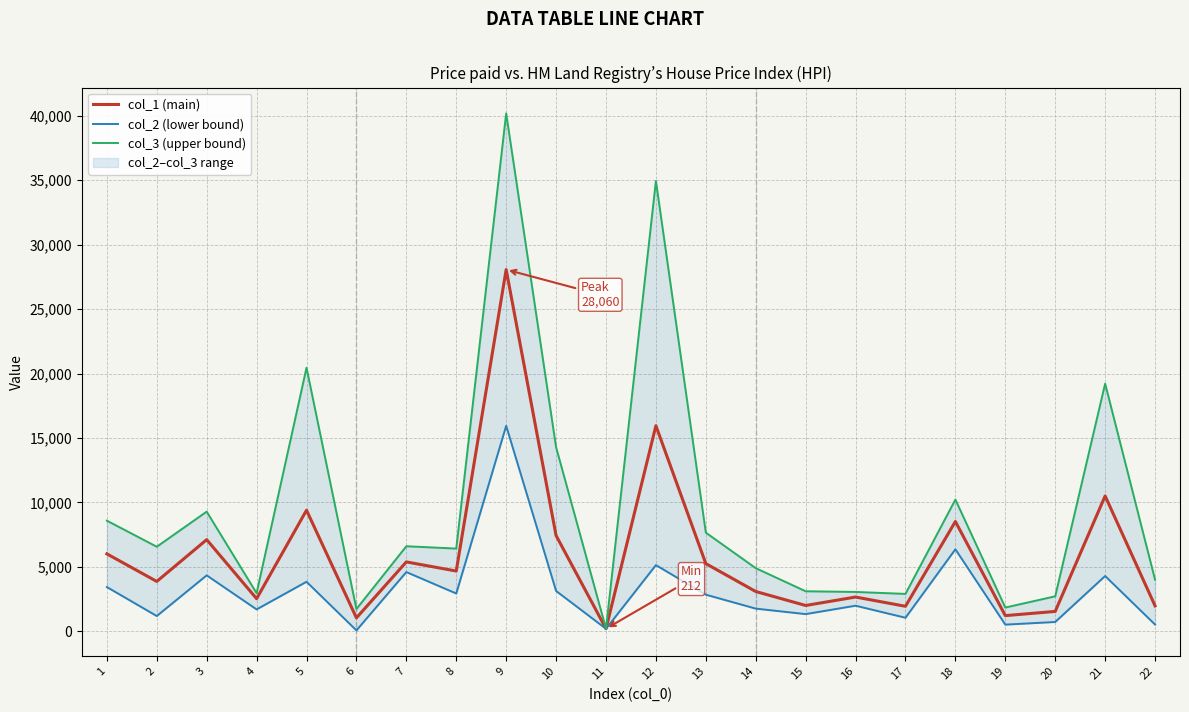

Reading left to right, transcribe all the data shown in this chart.

col_1 (main): 1=6017.7	2=3878.7	3=7118.5	4=2540.2	5=9399.6	6=1052.4	7=5392.4	8=4684.4	9=28060.5	10=7437.4	11=211.8	12=15955.0	13=5260.1	14=3097.6	15=2013.4	16=2668.3	17=1951.9	18=8526.2	19=1227.2	20=1552.8	21=10508.6	22=1988.6
col_2 (lower bound): 1=3442.9	2=1195.5	3=4350.0	4=1709.3	5=3852.2	6=81.3	7=4605.4	8=2942.0	9=15946.4	10=3140.4	11=207.1	12=5144.6	13=2851.5	14=1770.9	15=1345.3	16=1996.2	17=1062.4	18=6370.6	19=528.8	20=734.4	21=4298.3	22=534.8
col_3 (upper bound): 1=8592.4	2=6569.0	3=9291.9	4=2967.5	5=20452.1	6=1739.9	7=6607.8	8=6426.8	9=40174.6	10=14290.4	11=216.4	12=34940.1	13=7662.7	14=4907.6	15=3117.0	16=3064.4	17=2912.1	18=10226.4	19=1854.4	20=2724.6	21=19215.5	22=4016.5